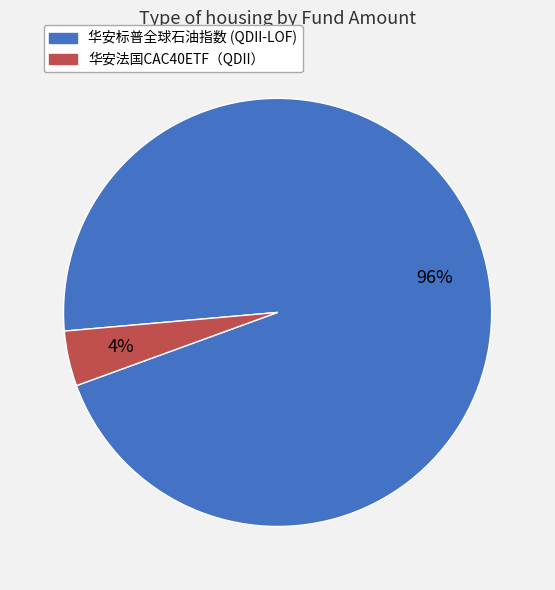

Which slice is the largest?

华安标普全球石油指数 (QDII-LOF)